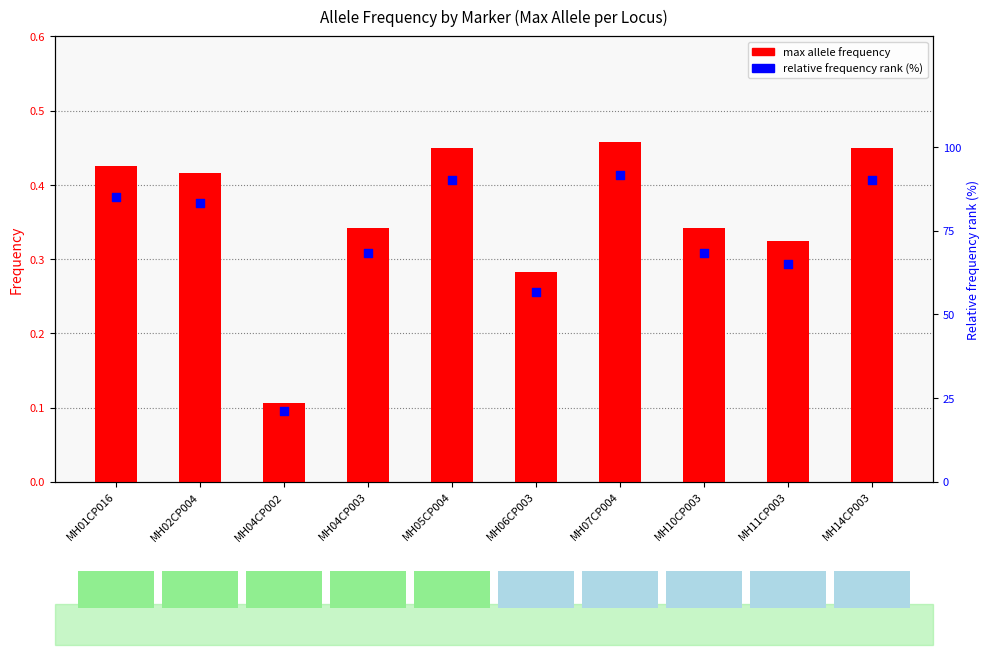

Which series reaches the maximum Y coordinate?

relative frequency rank (%)